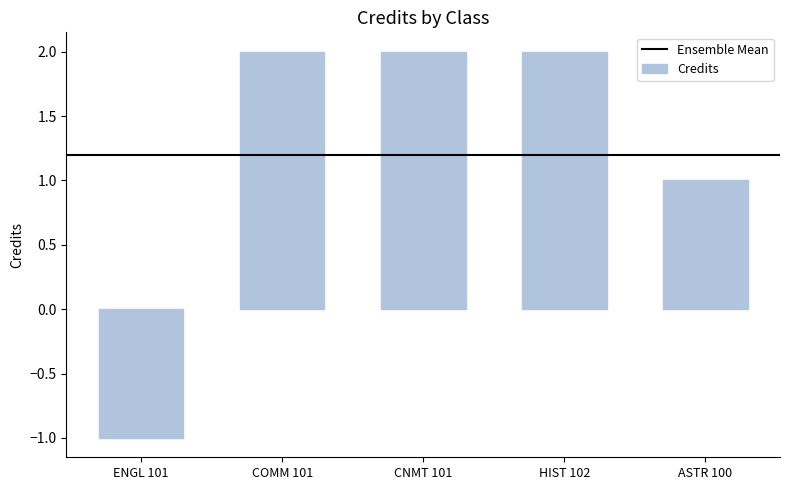

What is the label of the 3rd bar from the left?

CNMT 101